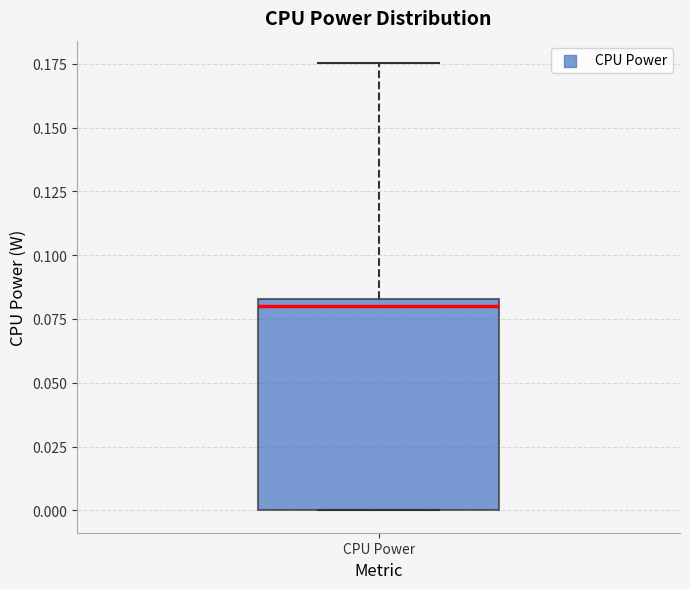

Transcribe this box plot: give where the median line is, the range the box spans, and where the two whiskers end, as read against the y-axis. The values are not printed on the chart, so give them approximately, as read against the axis.

median 0.080, box 0.000 to 0.085, whiskers 0.000 to 0.175